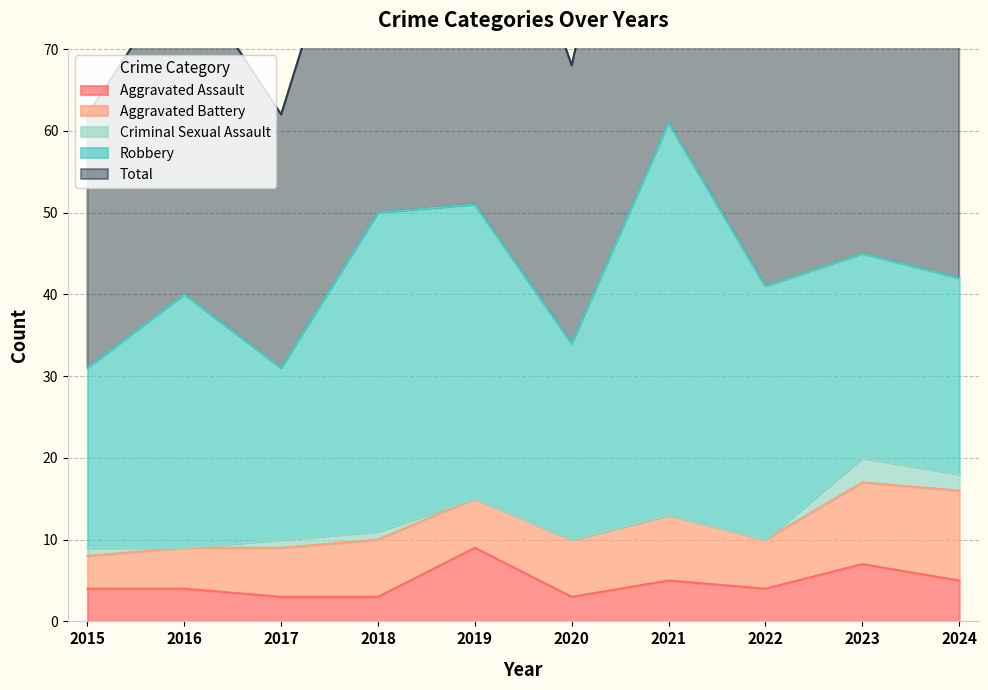

True or false: Total has more than 0 interior local peaks.

True